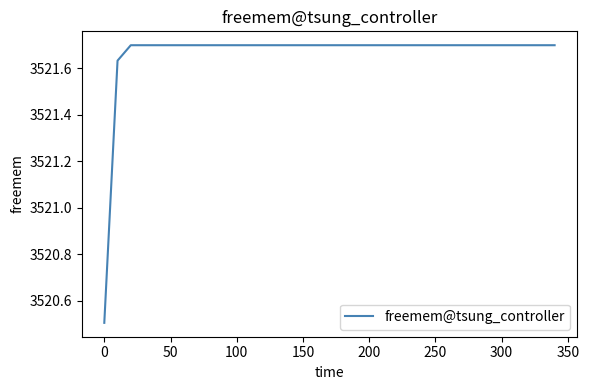

What is the smallest value displayed?

3520.5